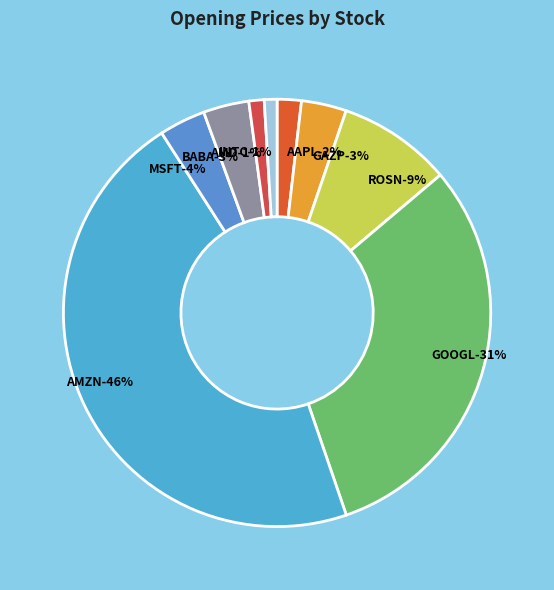

What is the ratio of the value at AMD to the value at ROSN?

0.1